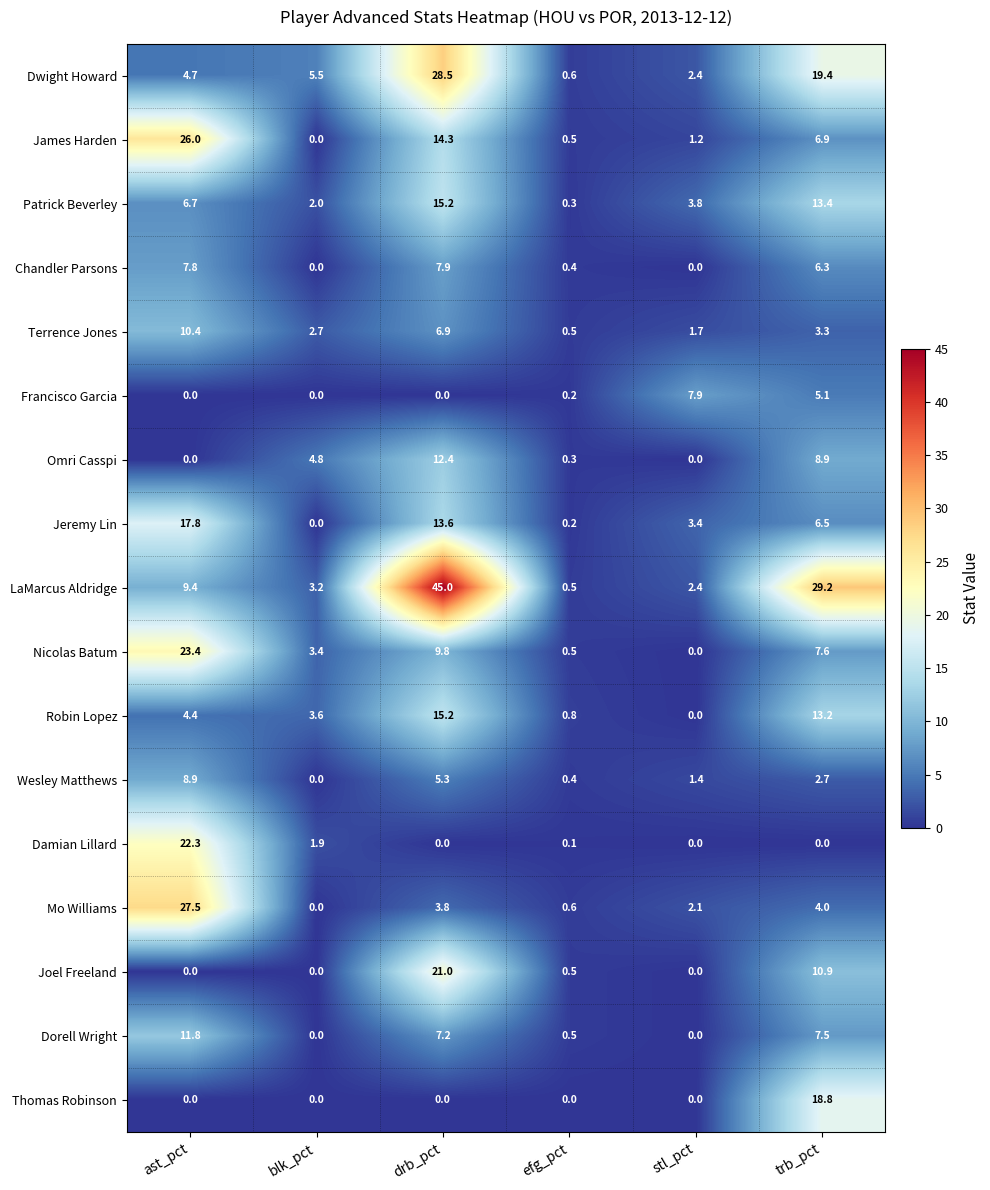

What is the total value across all series at blk_pct?

27.1